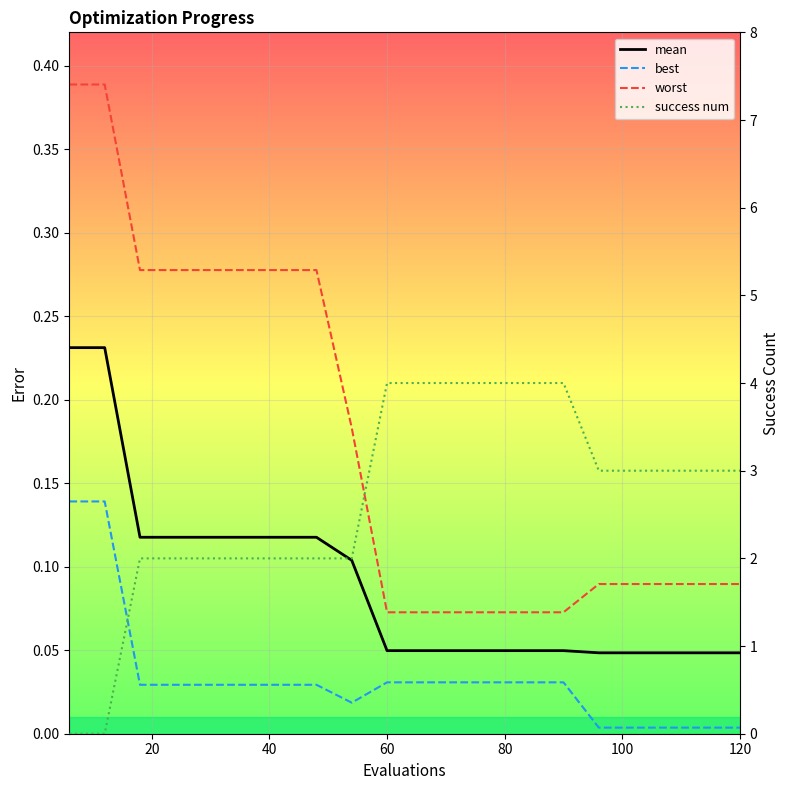

How many lines are shown in the chart?

4